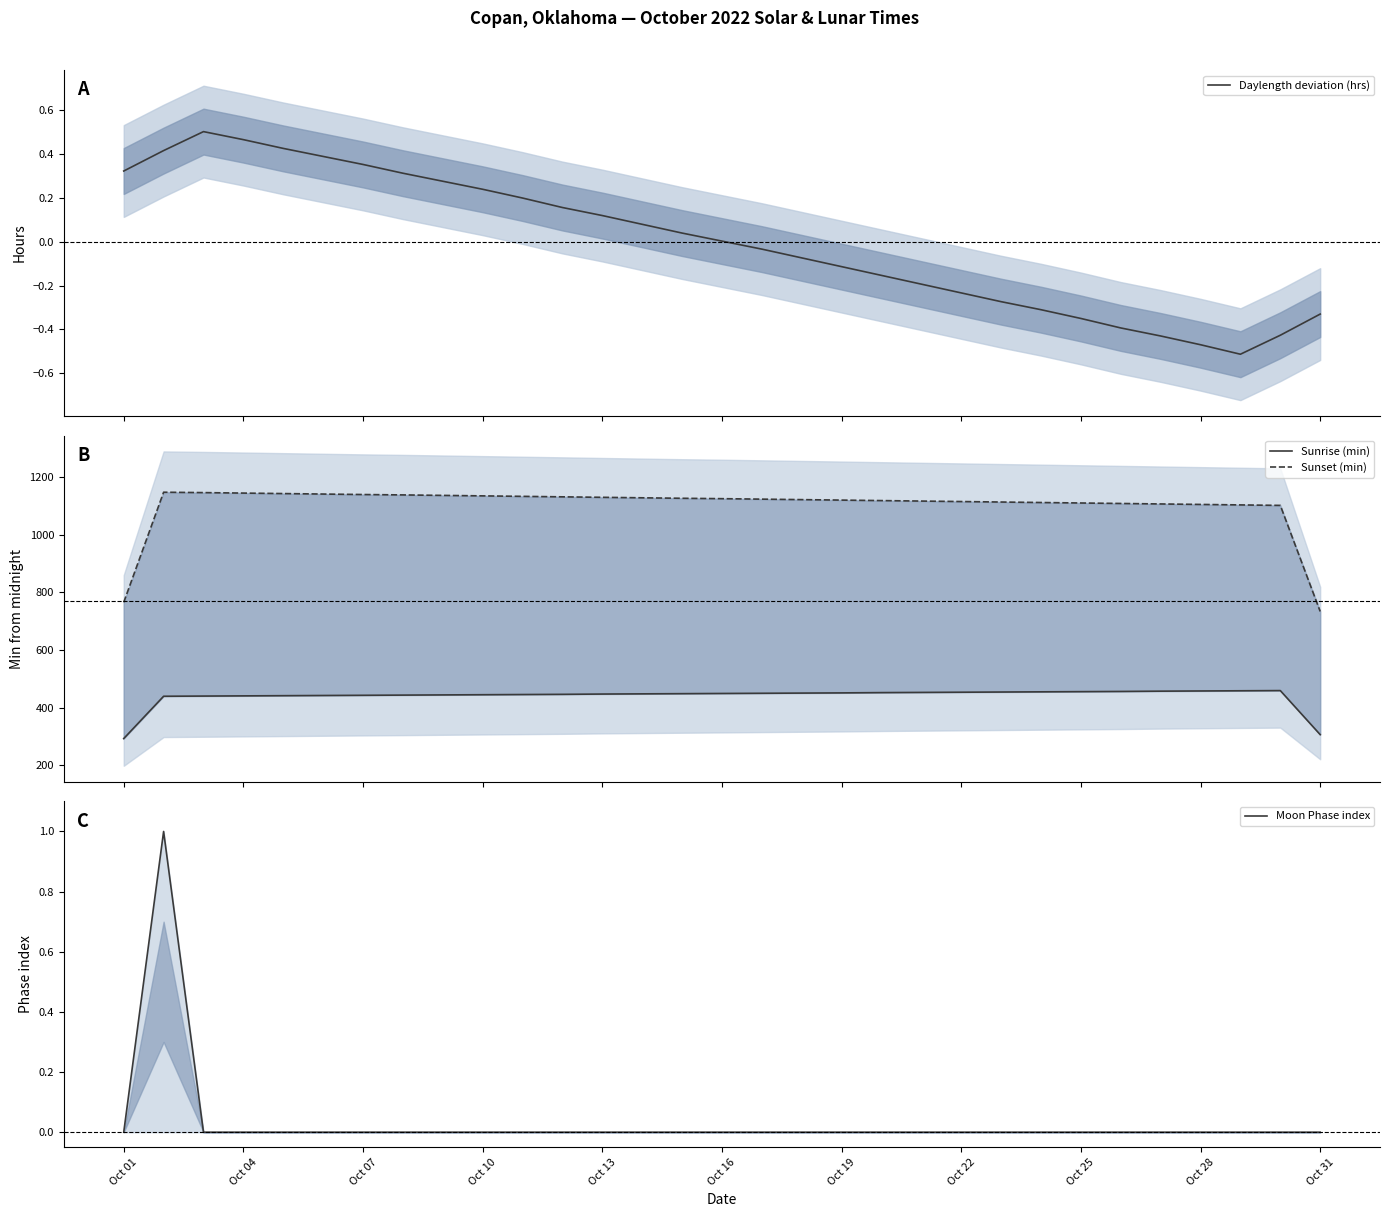

What is the difference between the maximum and minimum values in the Moon Phase index series?

1.0